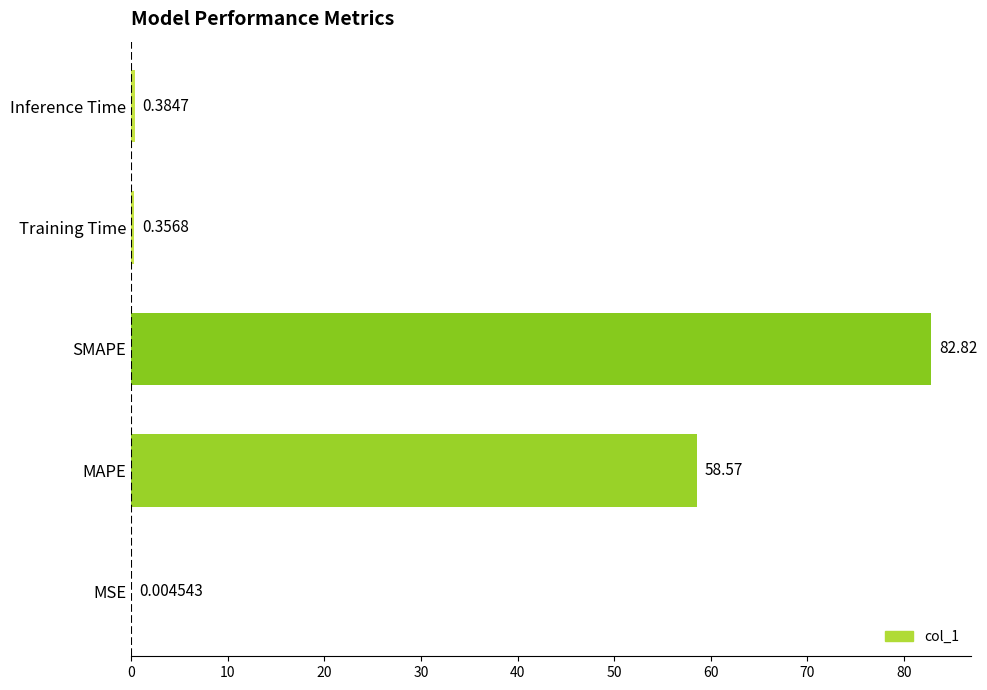

What is the sum of all values?

142.1